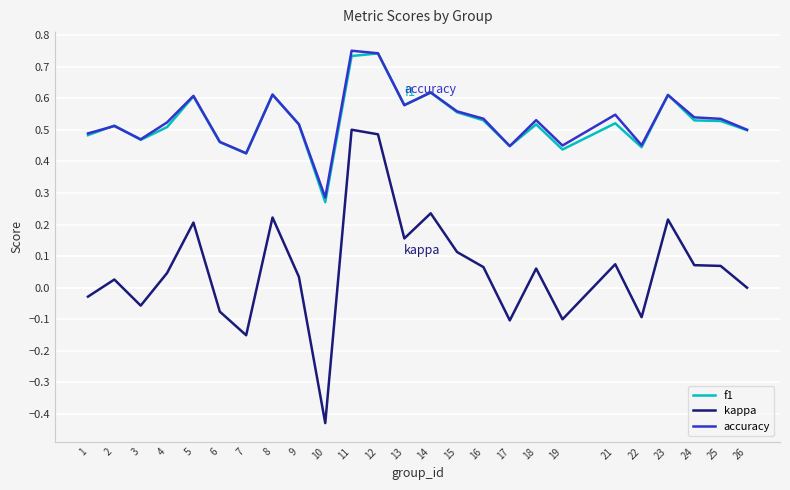

The f1 series shows 0.5 at 24. True or false?

True